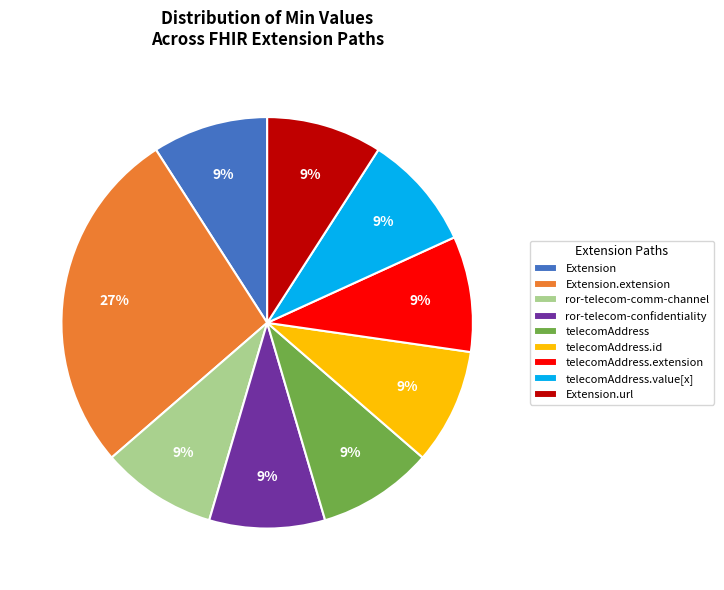

Is there a majority slice in this chart?

No